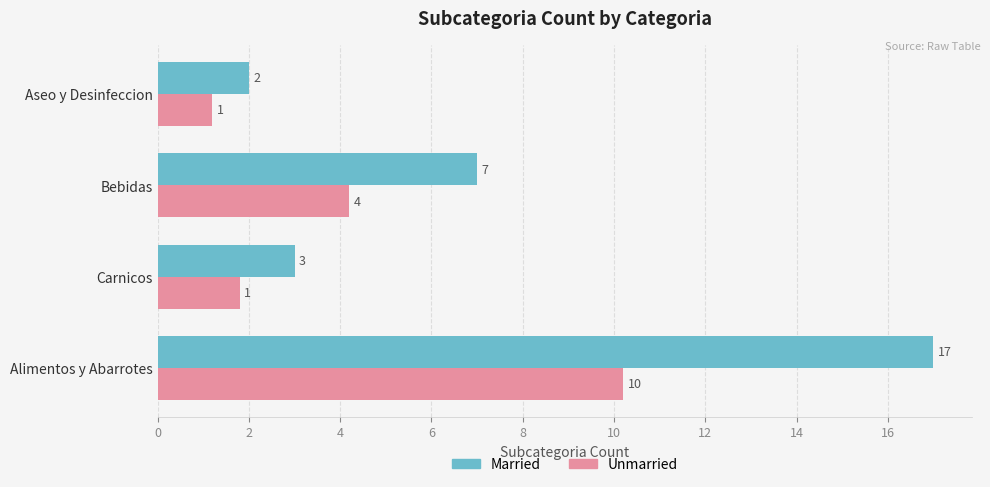

Count the number of data series in this chart.

2